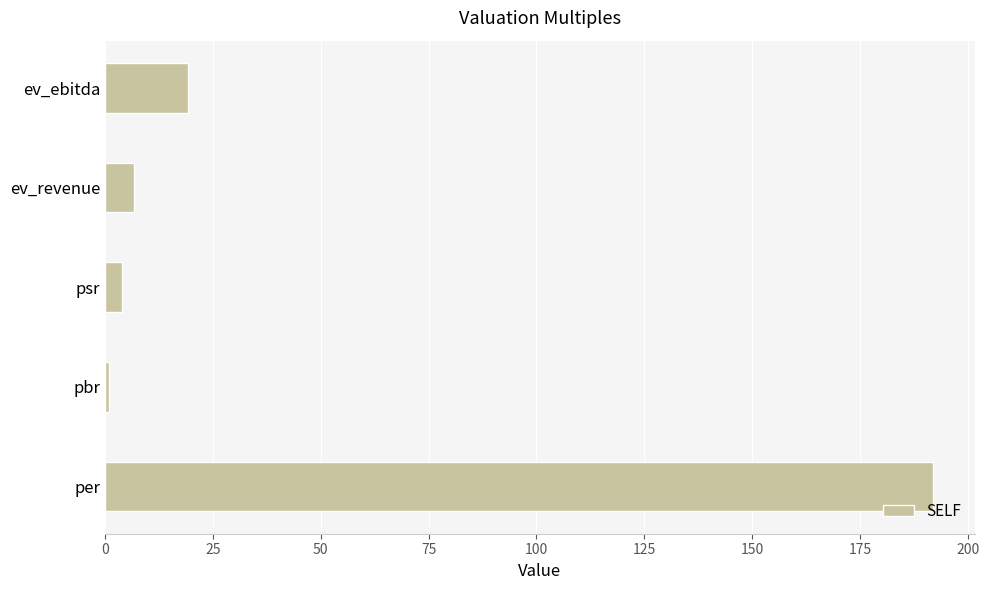

The chart shows a value of 98.3 at per. True or false?

False